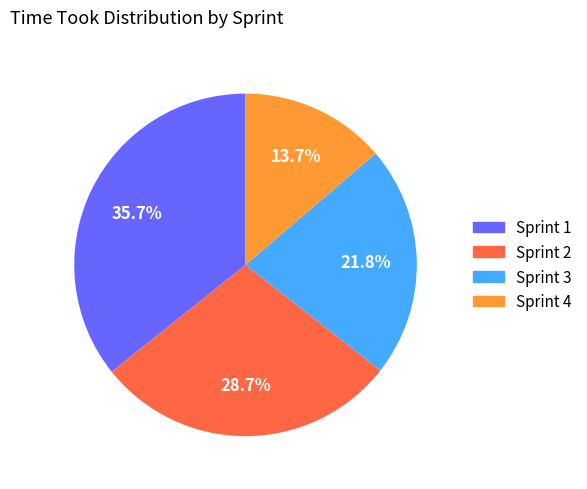

Rank the categories by value from lowest to highest.

Sprint 4, Sprint 3, Sprint 2, Sprint 1